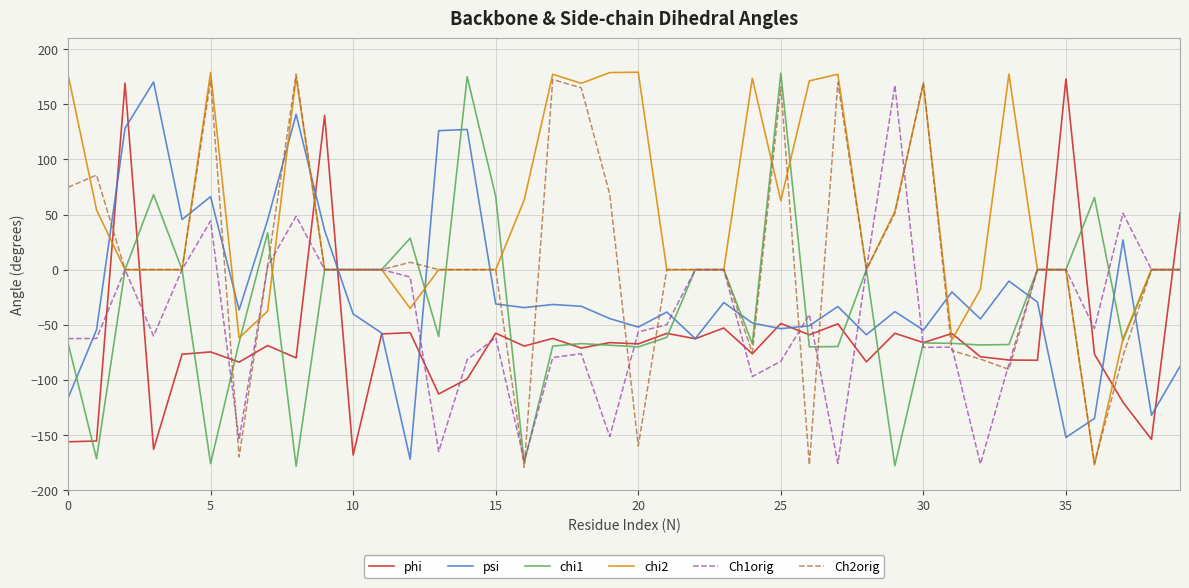

True or false: psi and Ch2orig cross at least once.

True